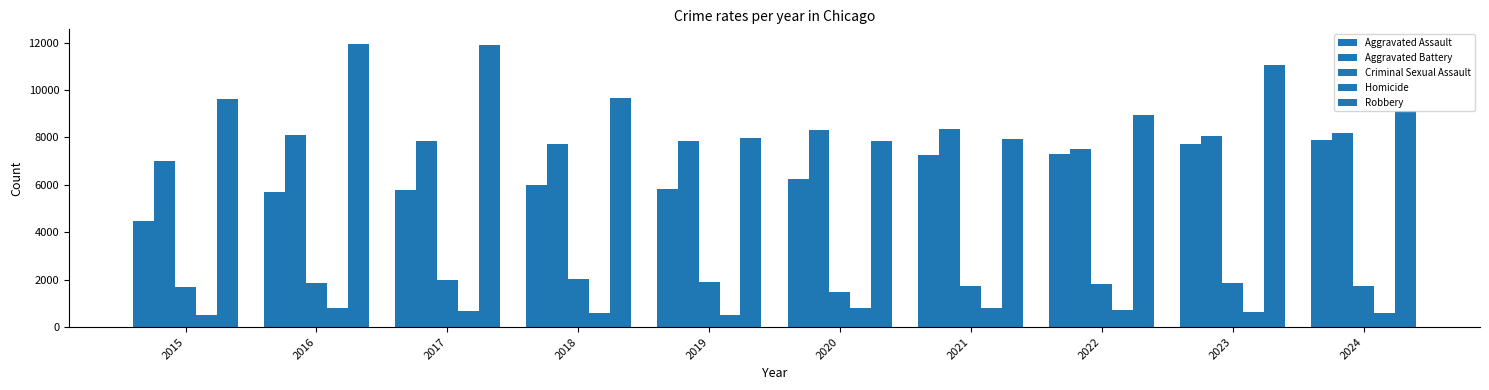

Rank the series by their maximum value, from lowest to highest.

Homicide, Criminal Sexual Assault, Aggravated Assault, Aggravated Battery, Robbery